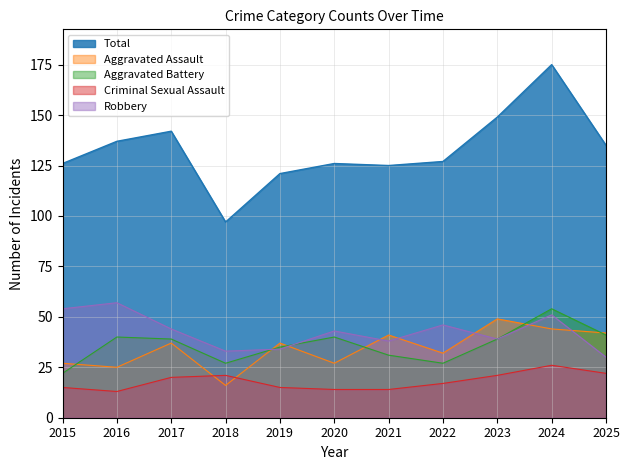

Rank the series by their maximum value, from highest to lowest.

Total, Robbery, Aggravated Battery, Aggravated Assault, Criminal Sexual Assault